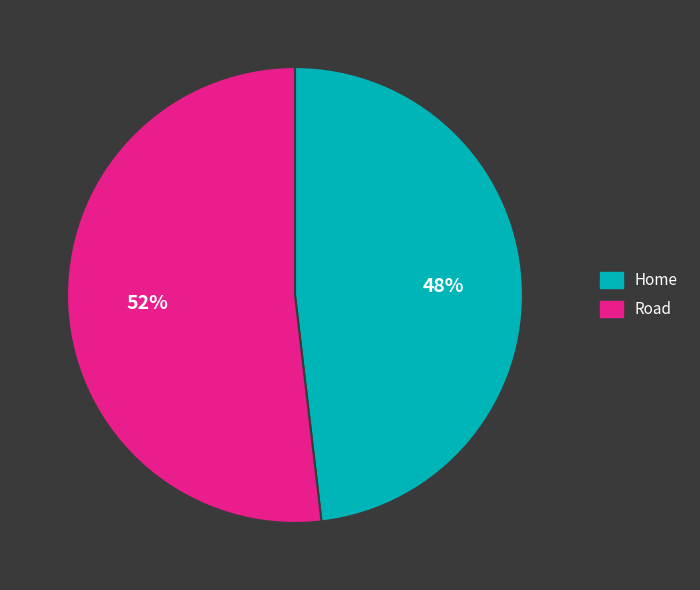

Rank the categories by value from lowest to highest.

Home, Road